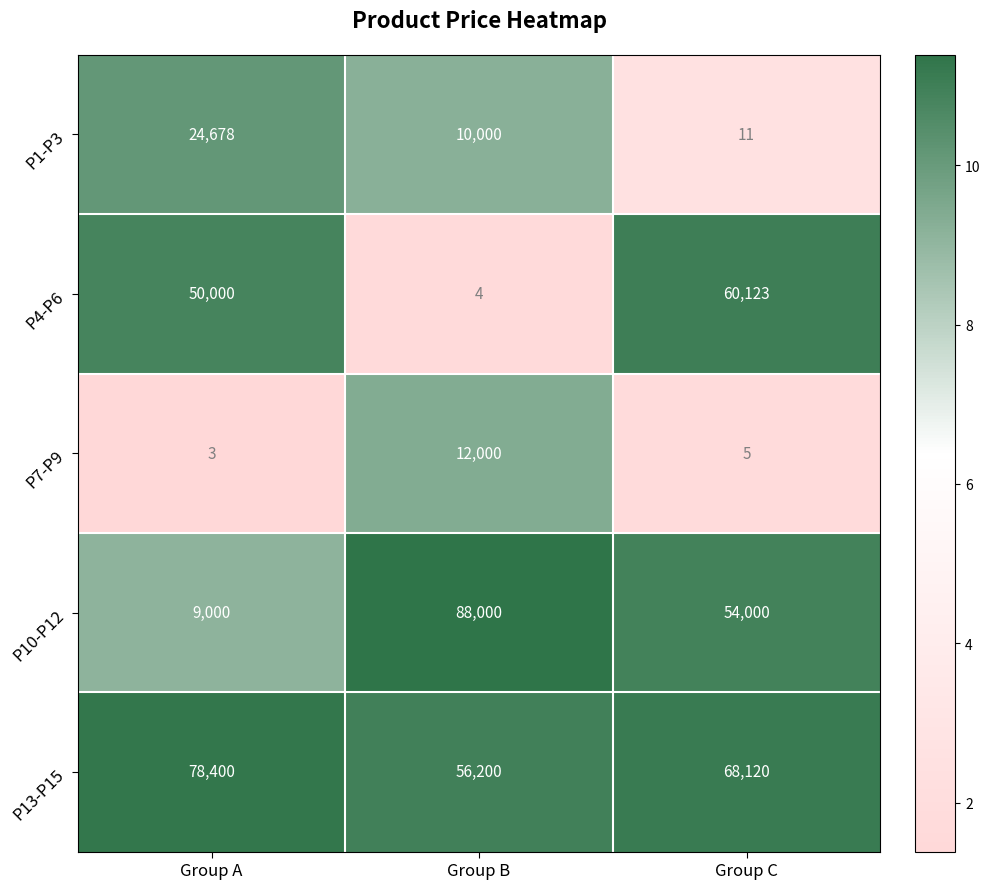

Is it true that P13-P15 equals 110640 at Group C?

False